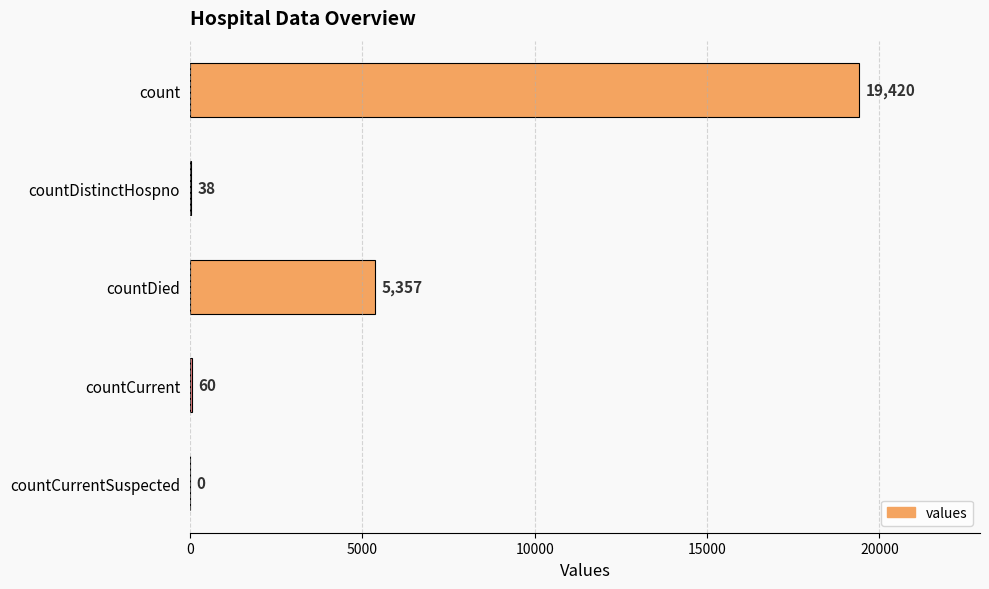

Where is the data nearest to the value 9710?

countDied